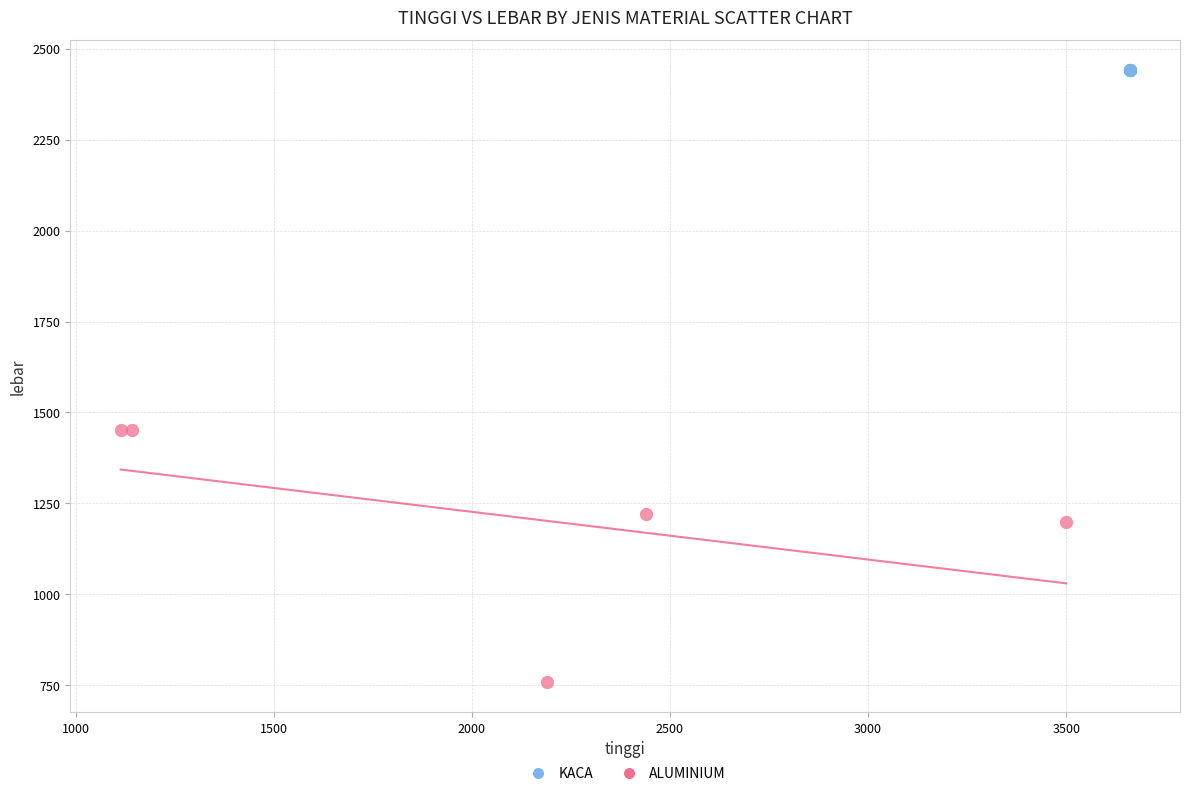

Which series reaches the maximum Y coordinate?

KACA